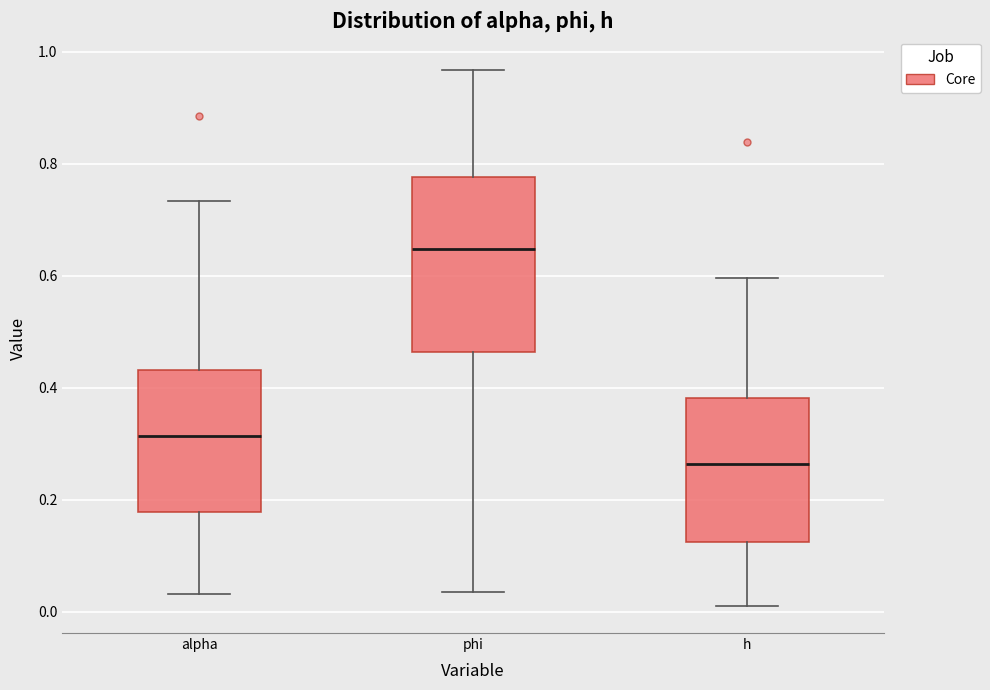

Reading left to right, read every box against the y-axis: the position of its median line, the range the box covers, and the ends of its whiskers. The values are not printed on the chart, so give them approximately, as read against the axis.

alpha: median 0.32, box 0.18 to 0.44, whiskers 0.04 to 0.74
phi: median 0.64, box 0.46 to 0.78, whiskers 0.04 to 0.96
h: median 0.26, box 0.12 to 0.38, whiskers 0.00 to 0.60